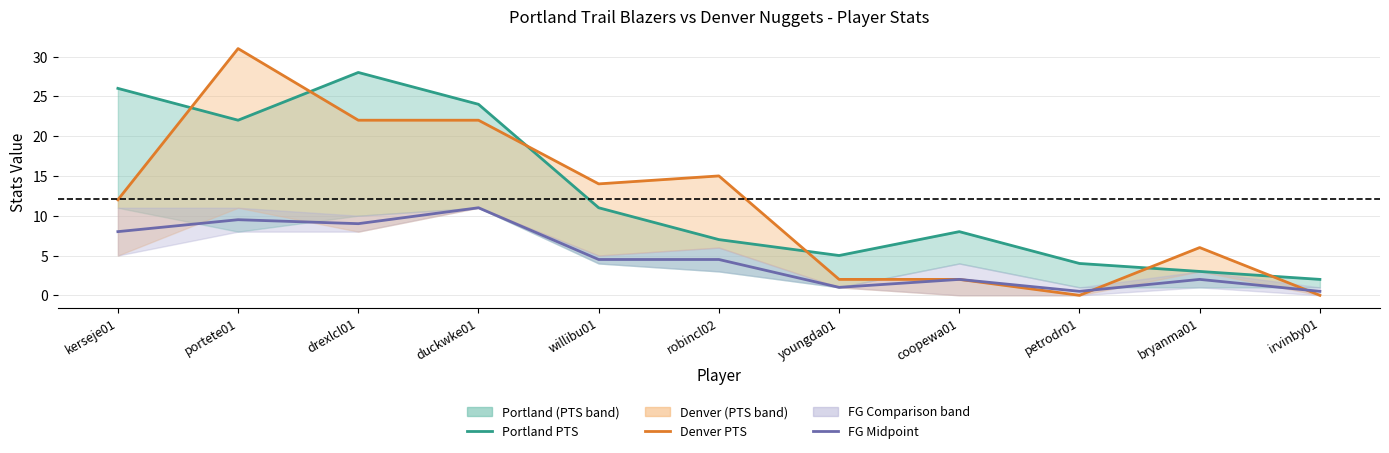

What position from the left is willibu01?

5